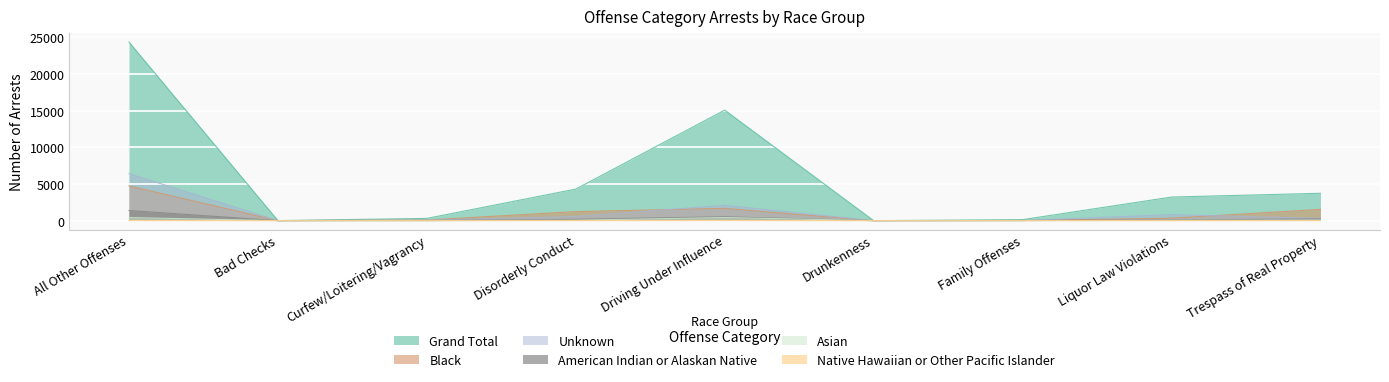

True or false: Unknown and Native Hawaiian or Other Pacific Islander cross at least once.

False